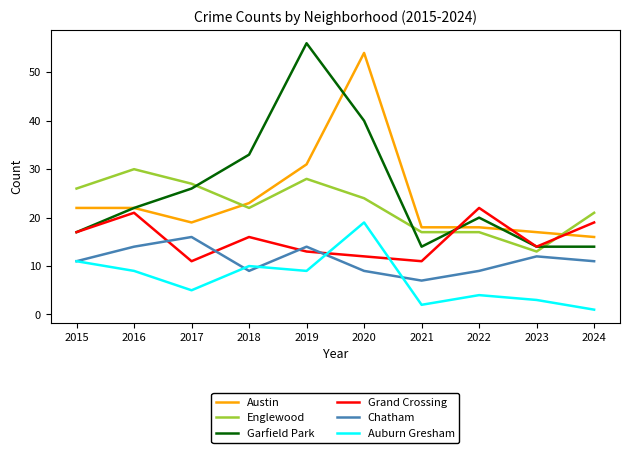

Which series has the widest spread of values?

Garfield Park